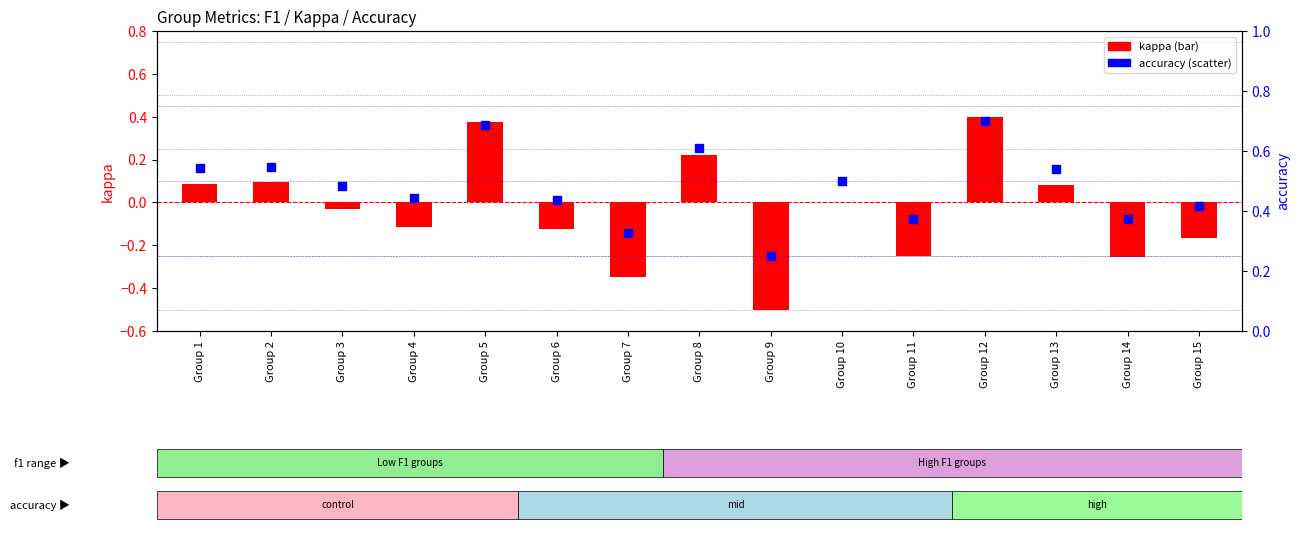

Which series has the largest total across all categories?

accuracy